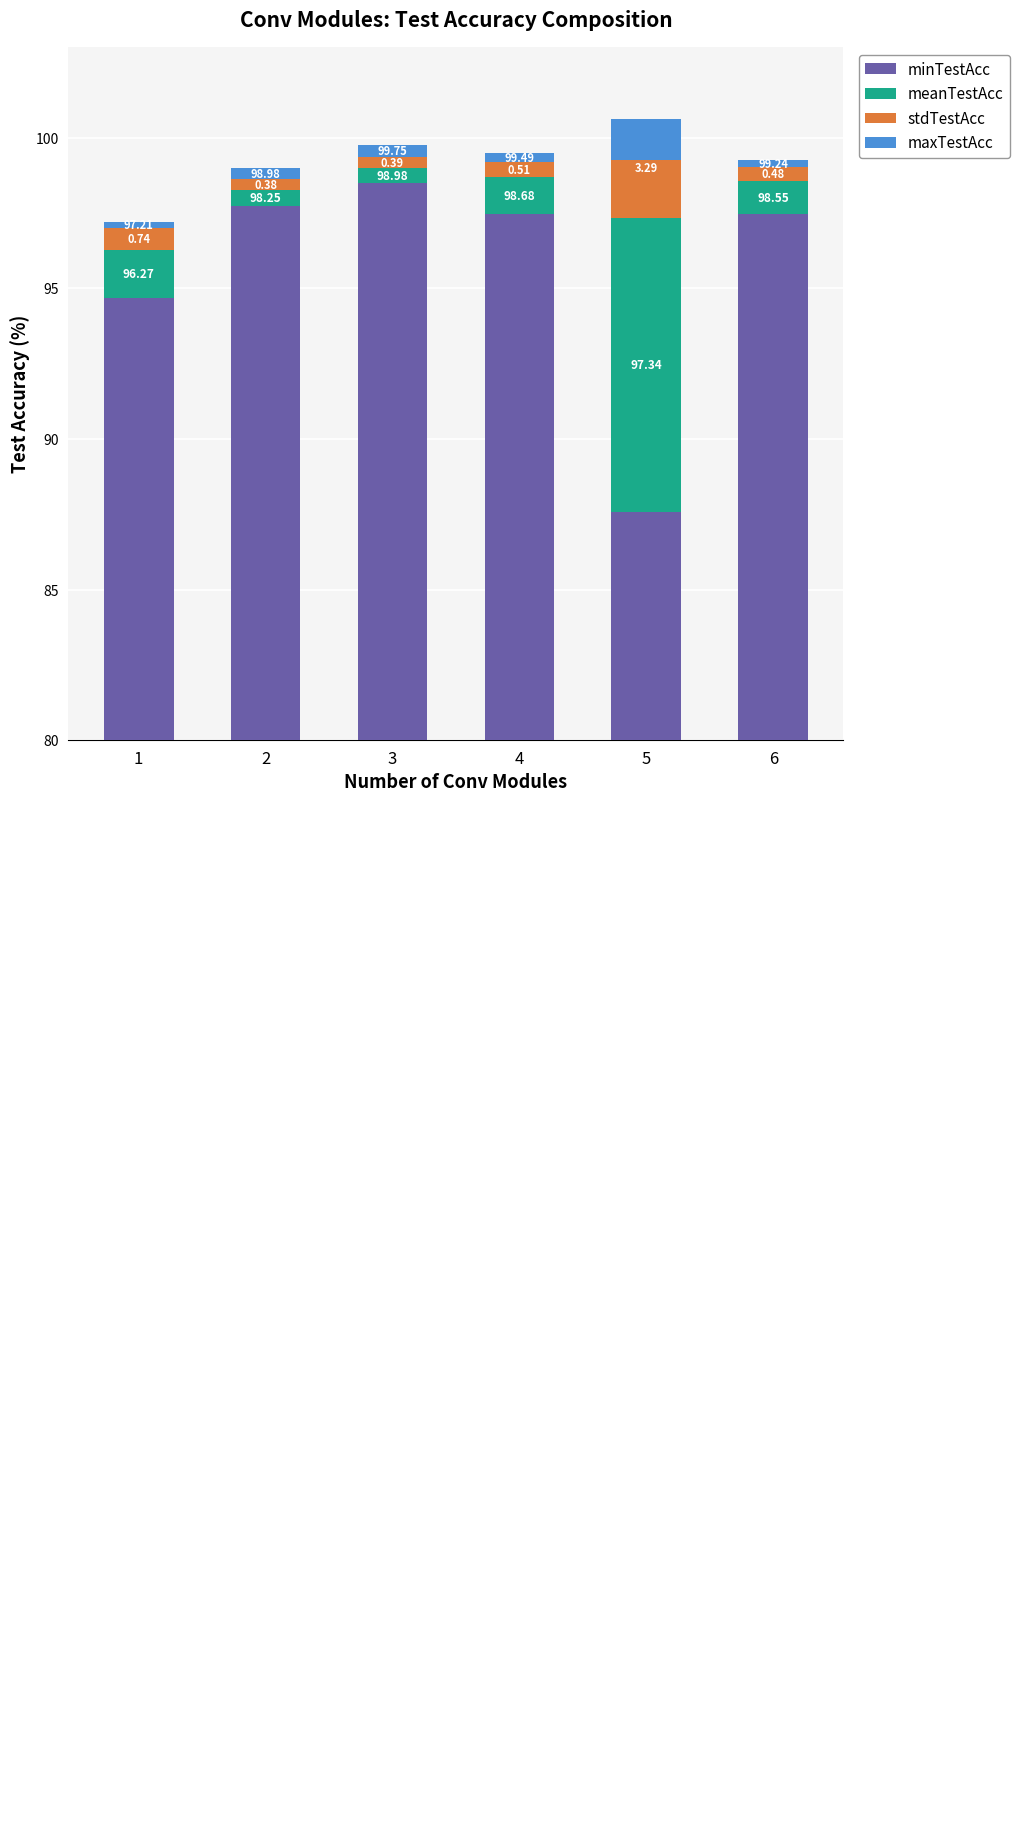

True or false: maxTestAcc has a value of 0.2 at 1.

True